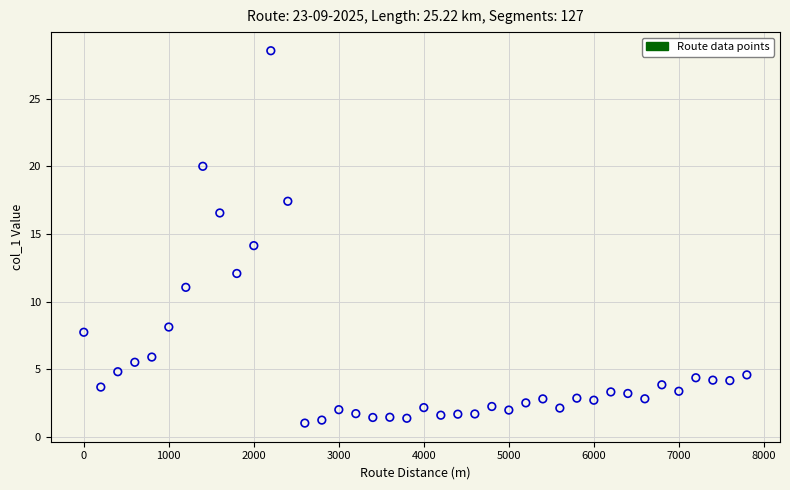

What is the range of Y values (max minus min)?

27.5